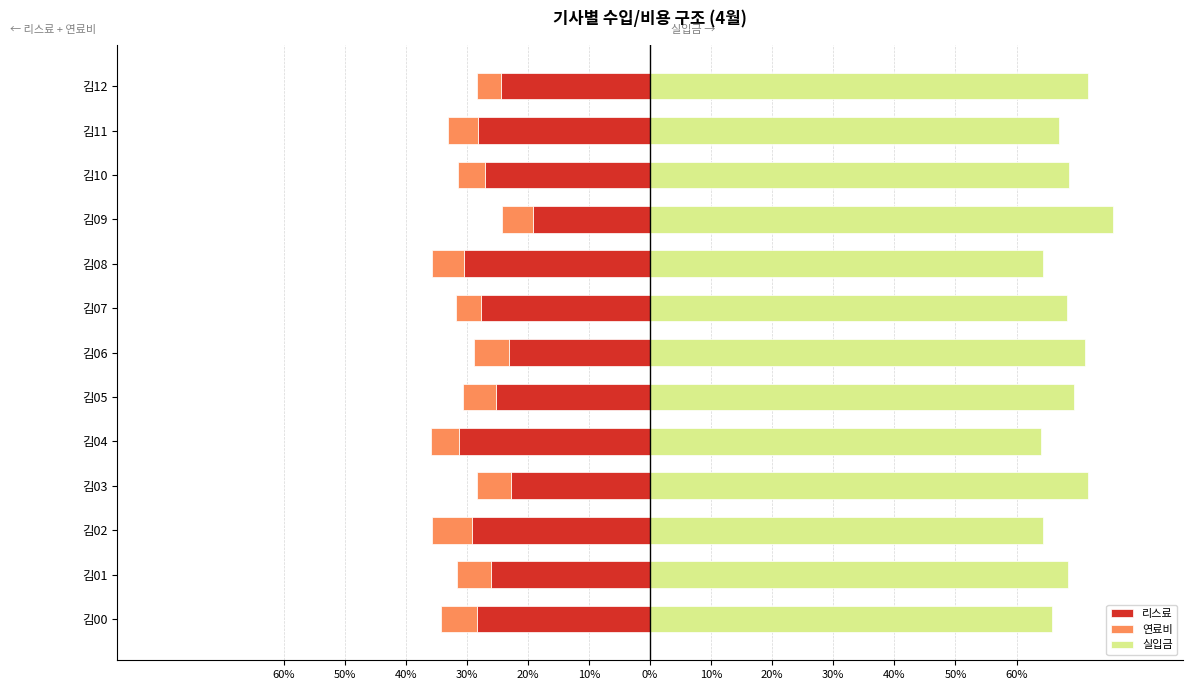

Reading left to right, extract all data points from this chart.

리스료: -28.4	-26.1	-29.2	-22.7	-31.3	-25.2	-23.2	-27.7	-30.5	-19.1	-27.1	-28.2	-24.4
연료비: -5.8	-5.5	-6.6	-5.6	-4.7	-5.3	-5.7	-4.1	-5.1	-5.0	-4.4	-4.8	-3.9
실입금: 65.8	68.4	64.2	71.6	64.1	69.5	71.1	68.3	64.3	75.8	68.5	66.9	71.7